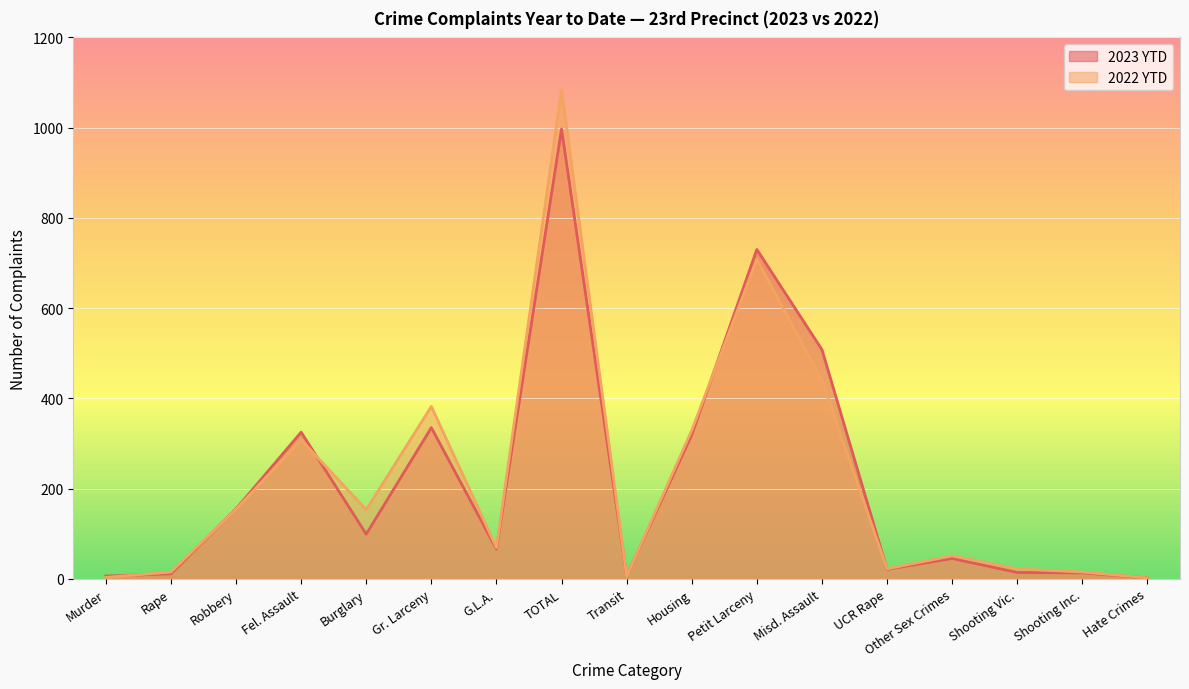

True or false: 2023 YTD has a value of 20 at Shooting Inc..

False